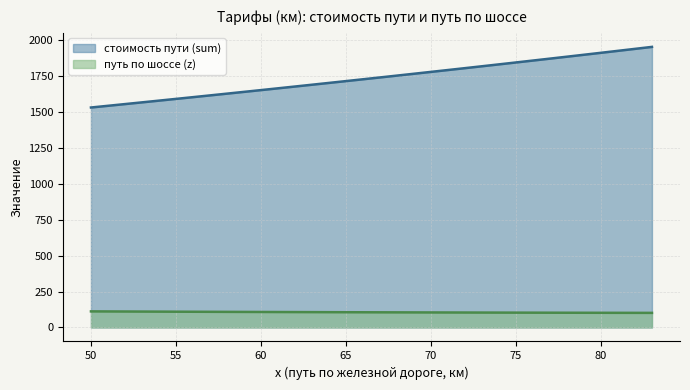

List the series in order of their peak value, lowest first.

путь по шоссе (z), стоимость пути (sum)